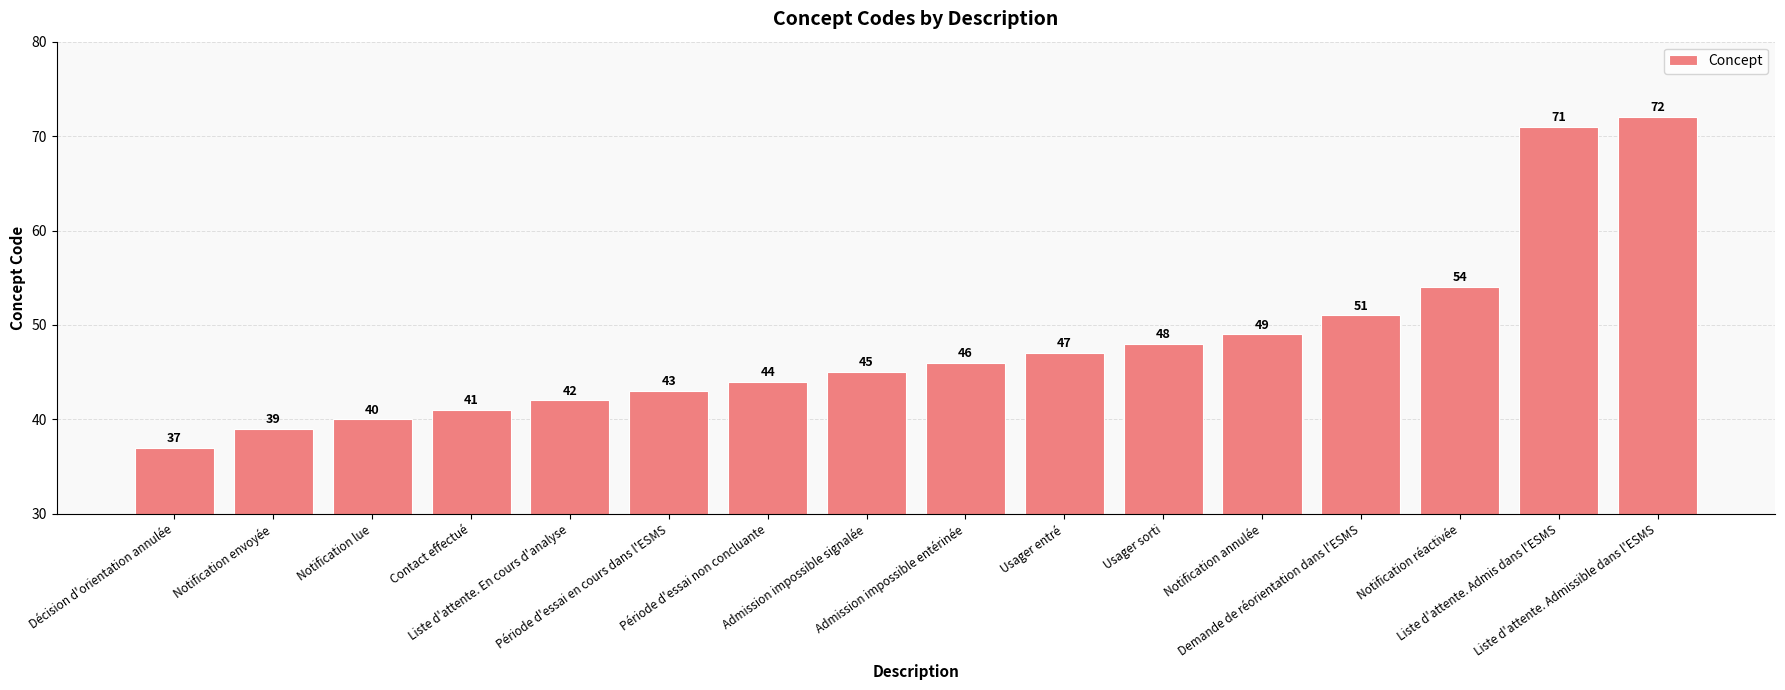

True or false: the data shows 70 at Période d'essai non concluante.

False